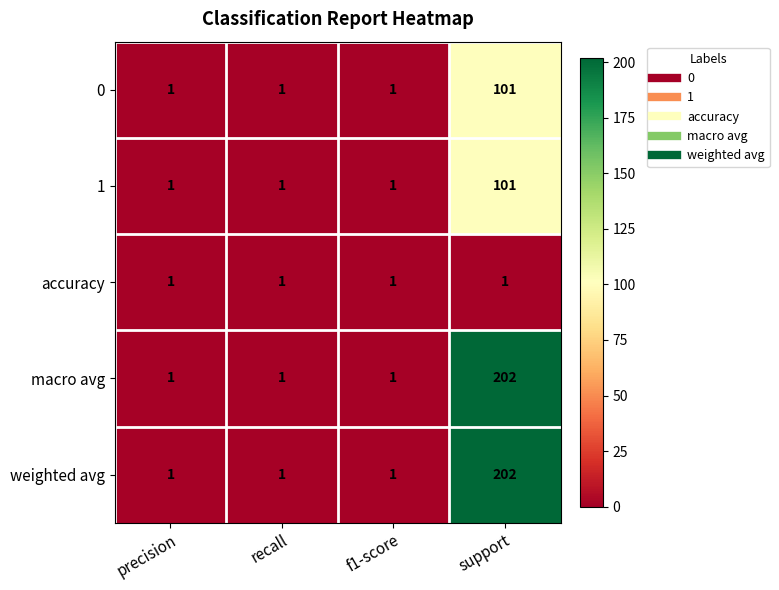

The 1 series shows 0 at precision. True or false?

False